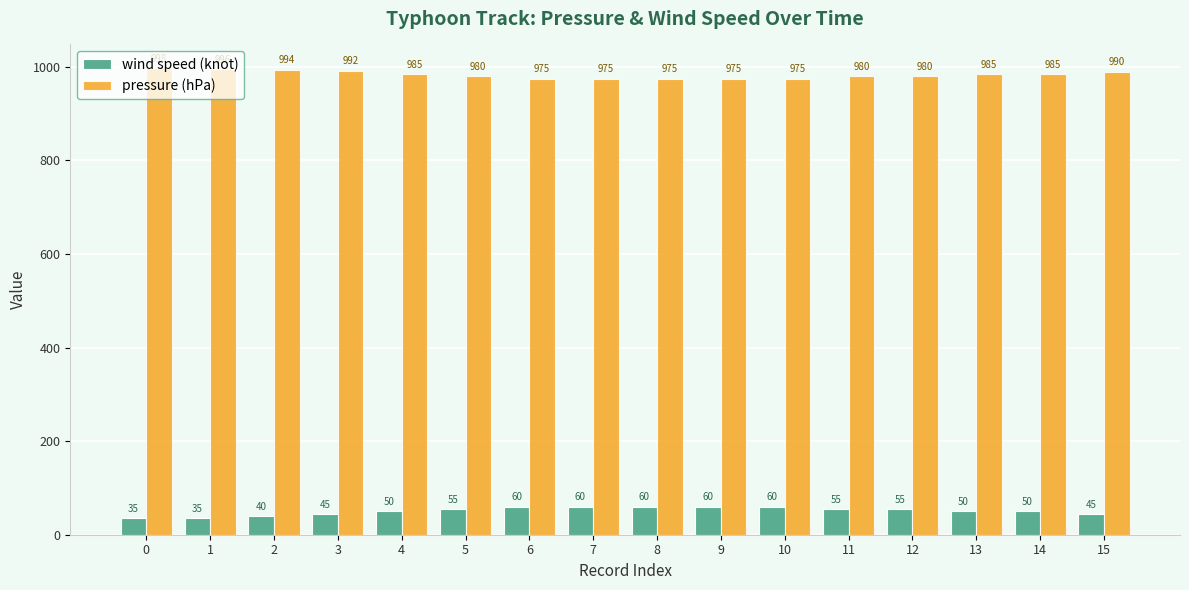

Which series has the largest range (max minus min)?

wind speed (knot)